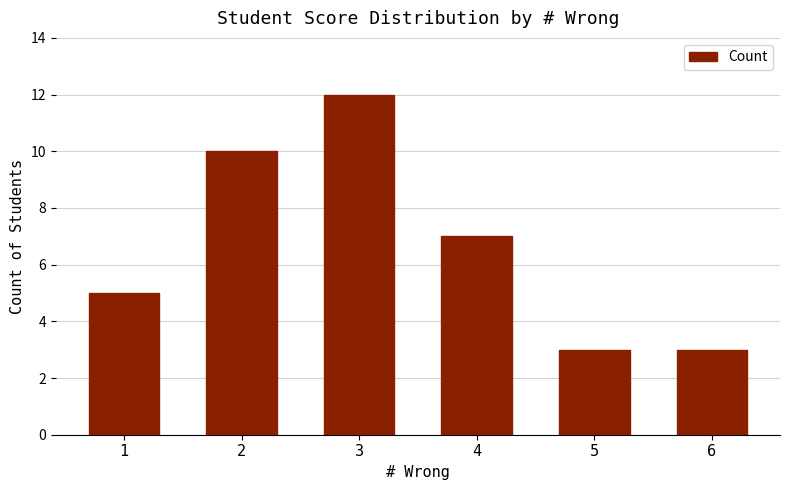

What is the maximum value shown in the chart?

12